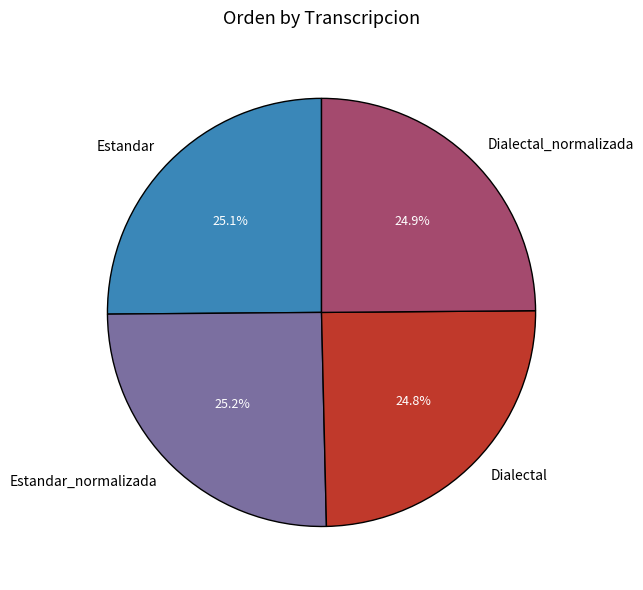

The Estandar slice represents 30% of the pie. True or false?

False